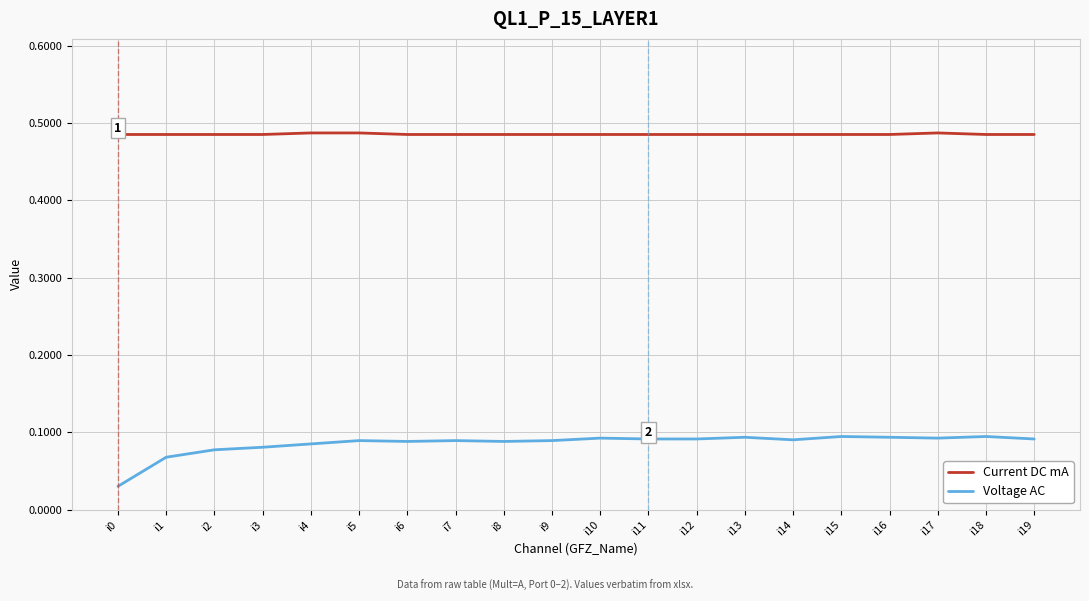

What are all the series names shown in the legend?

Current DC mA, Voltage AC